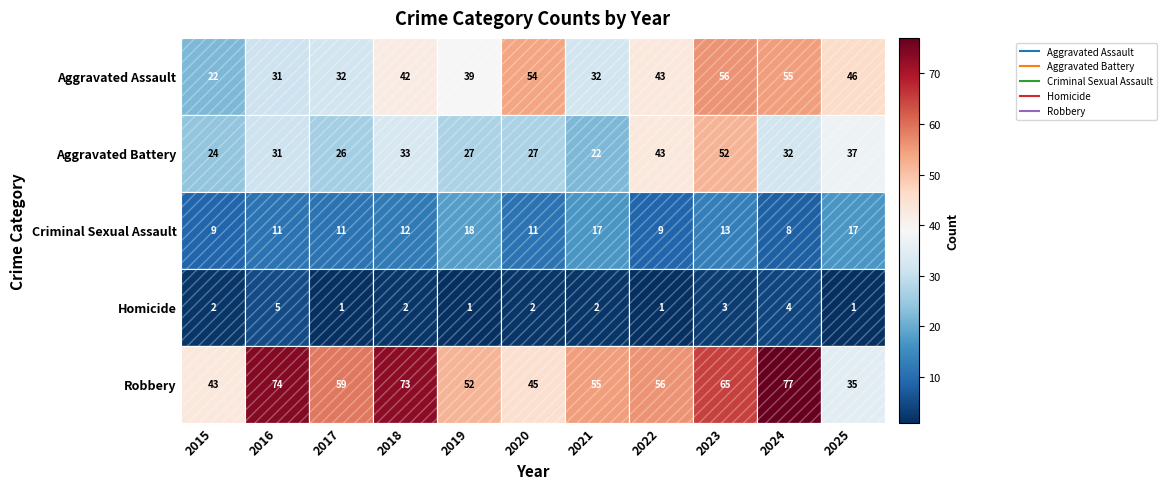

What is the total value across all series at 2025?

136